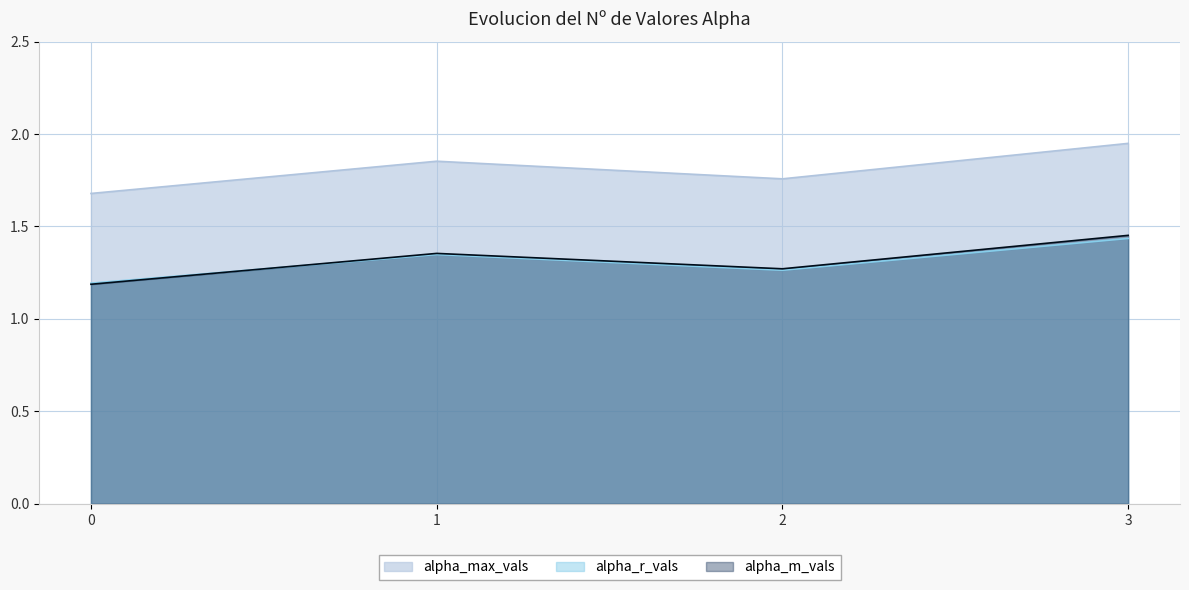

Which series has the largest total across all categories?

alpha_max_vals